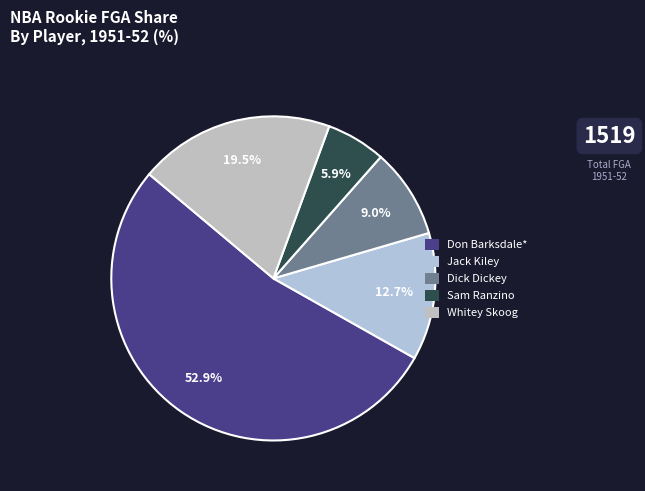

How many segments does this pie chart have?

5